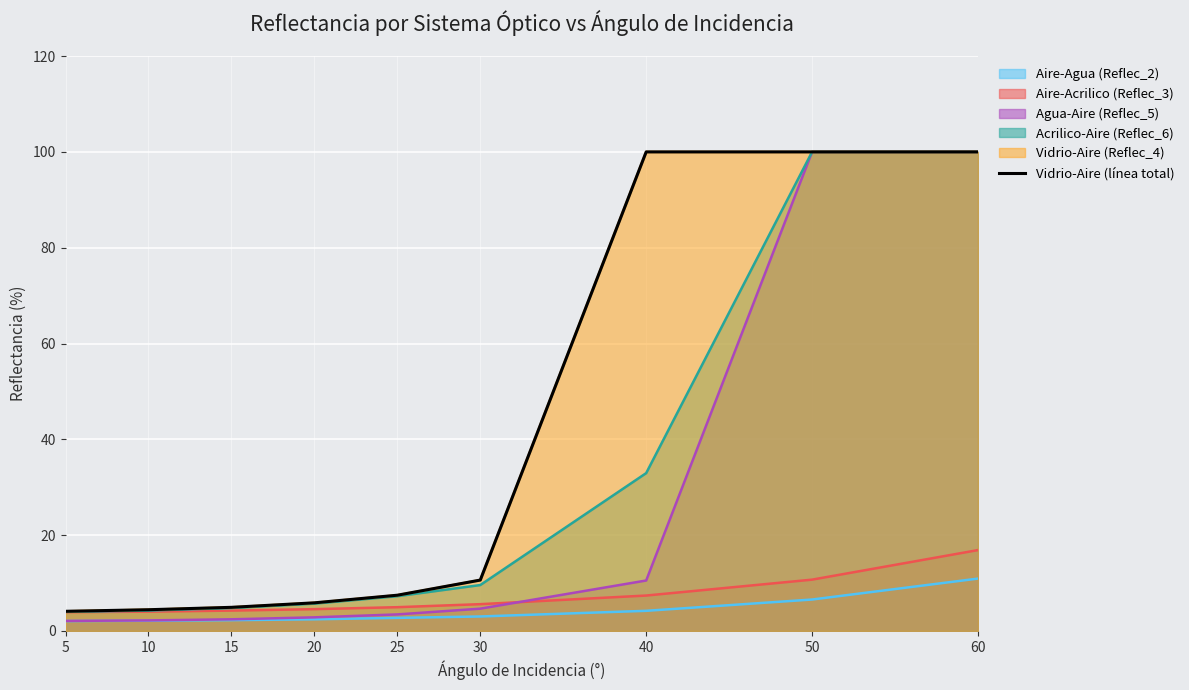

List the labels in order of value, largest first.

40, 50, 60, 30, 25, 20, 15, 10, 5